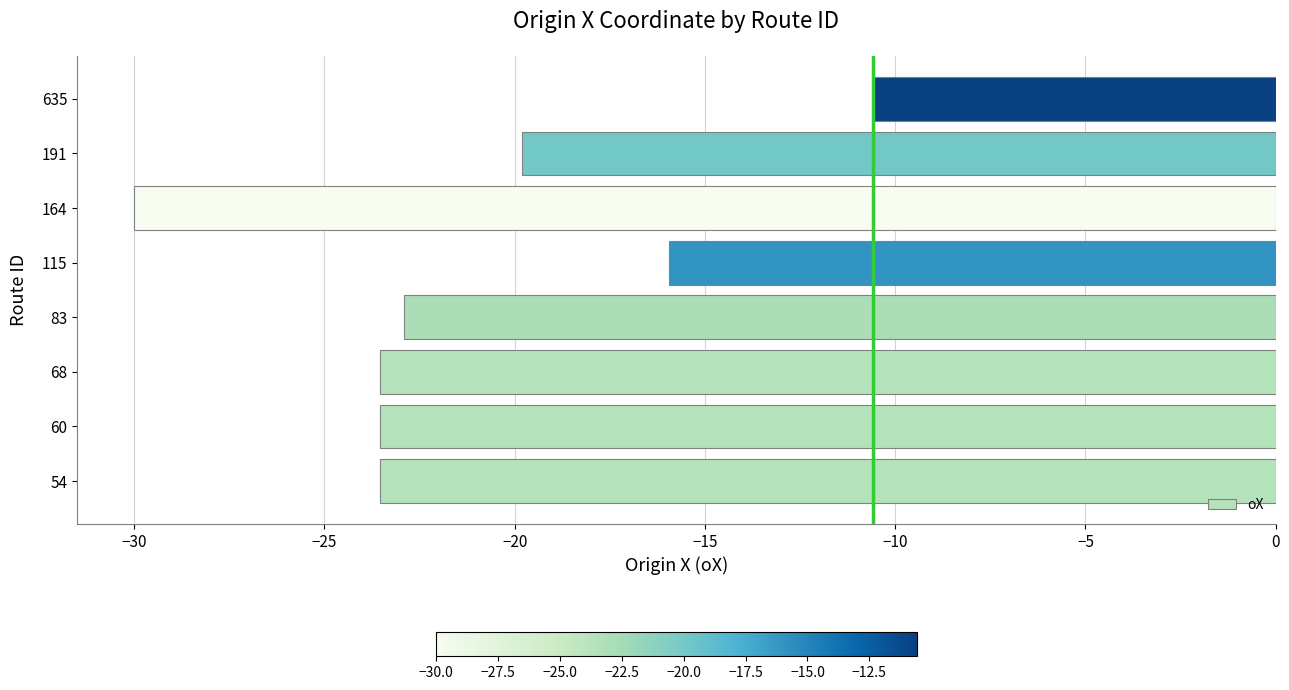

Reading bottom to top, extract all data points from this chart.

-23.5	-23.5	-23.5	-22.9	-15.9	-30.0	-19.8	-10.6